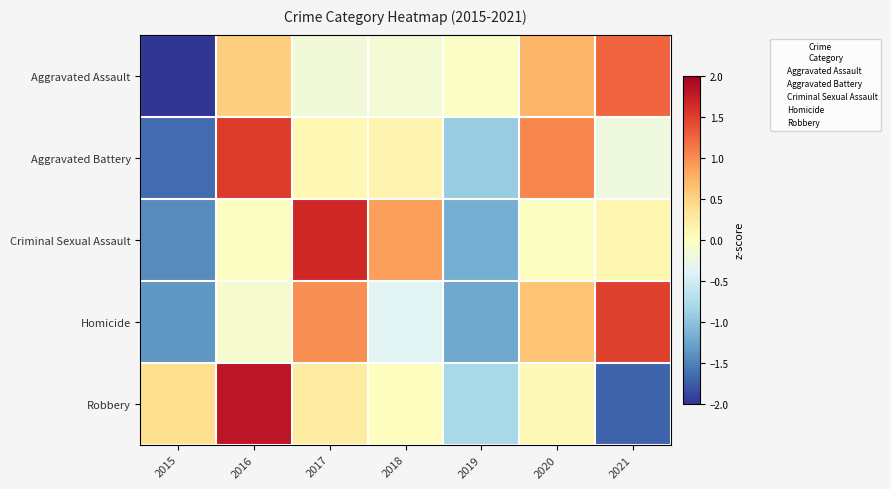

Which has a higher value, 2021 or 2020?

2021